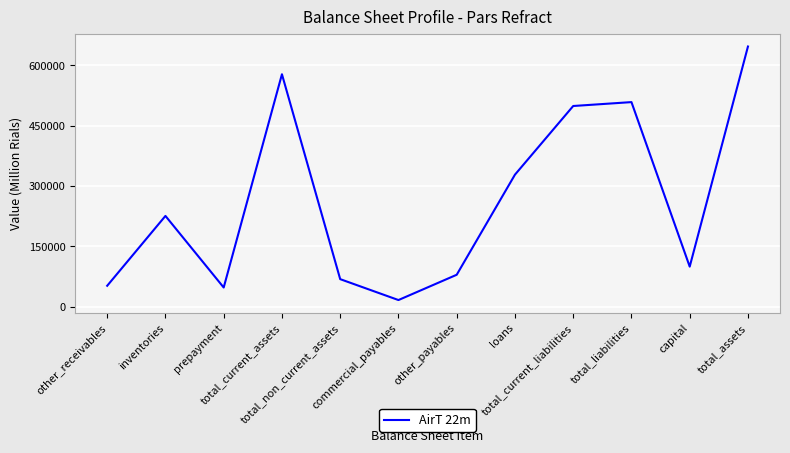

Reading left to right, list all the values displayed in this chart.

52465	225896	48148	577675	68889	16999	79771	328357	498839	508500	100000	646564